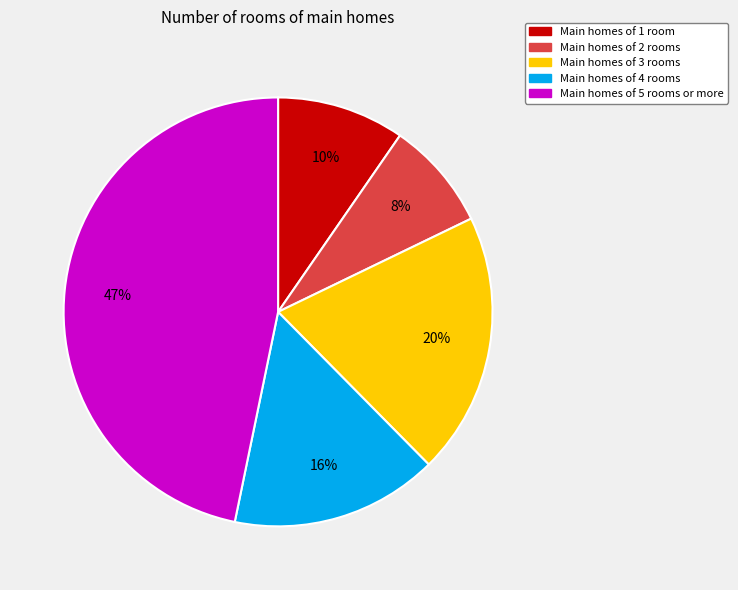

To the nearest percent, what is the average slice percentage?

20%